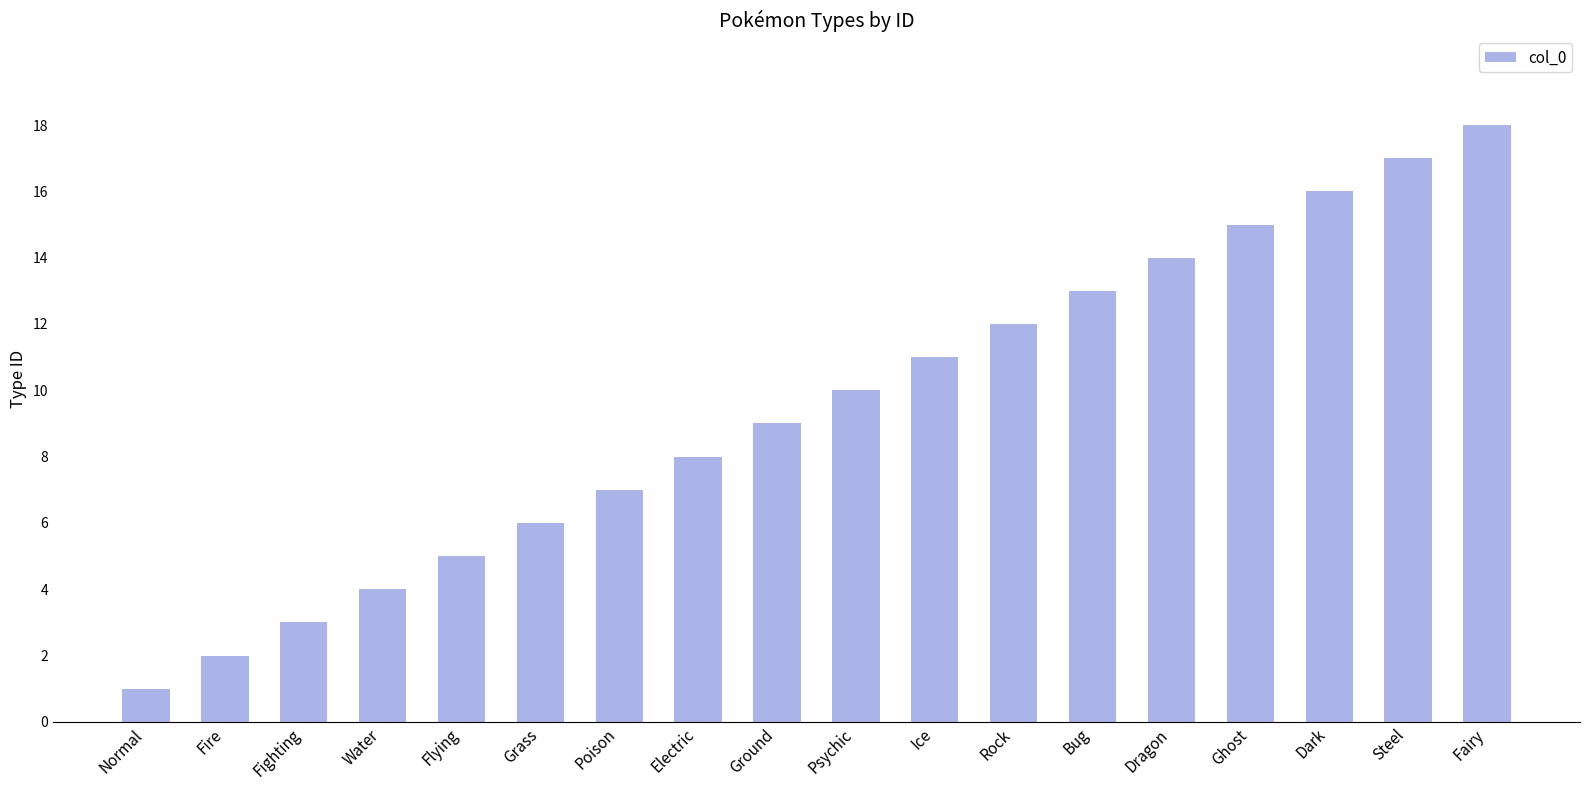

How many distinct data groups are displayed?

1